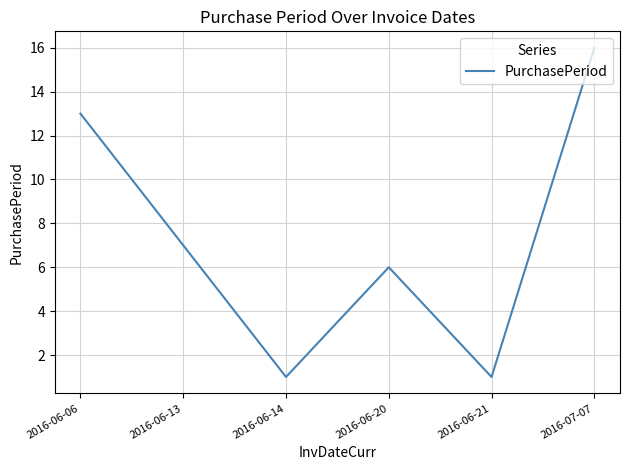

What is the greatest value displayed?

16